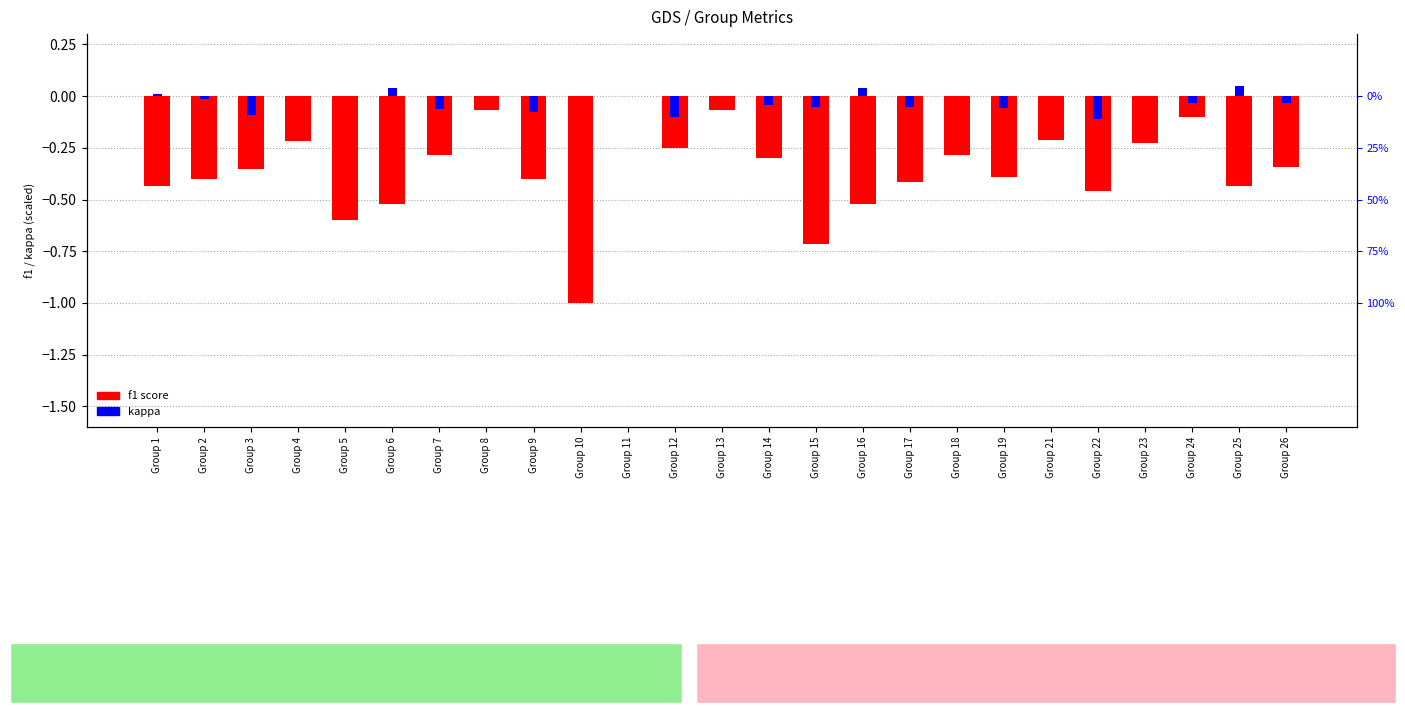

At how many categories does at least one series exceed 0?

4